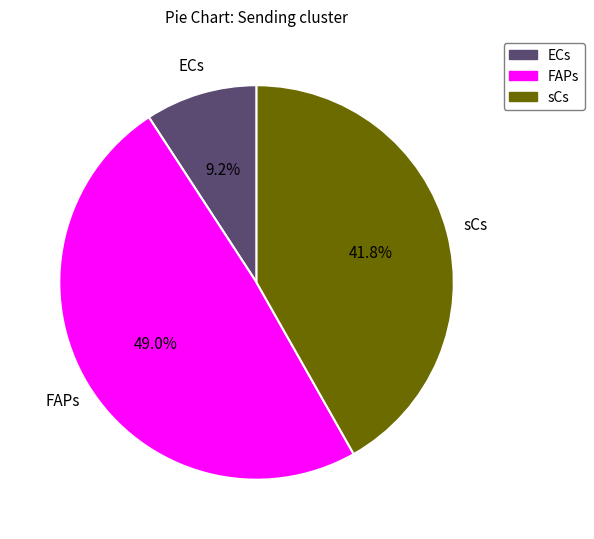

What is the smallest slice in the pie chart?

ECs